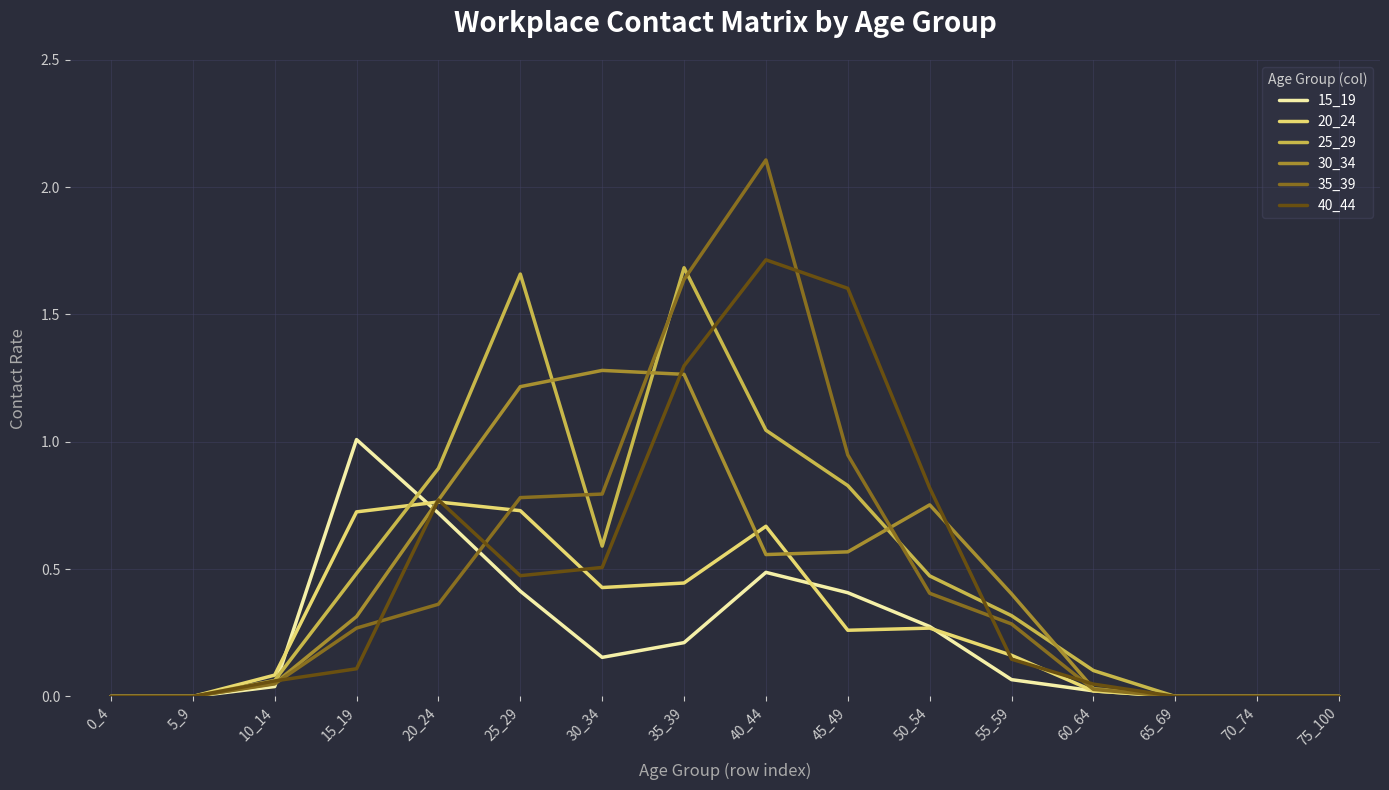

Is it true that 20_24 equals 0.3 at 45_49?

True